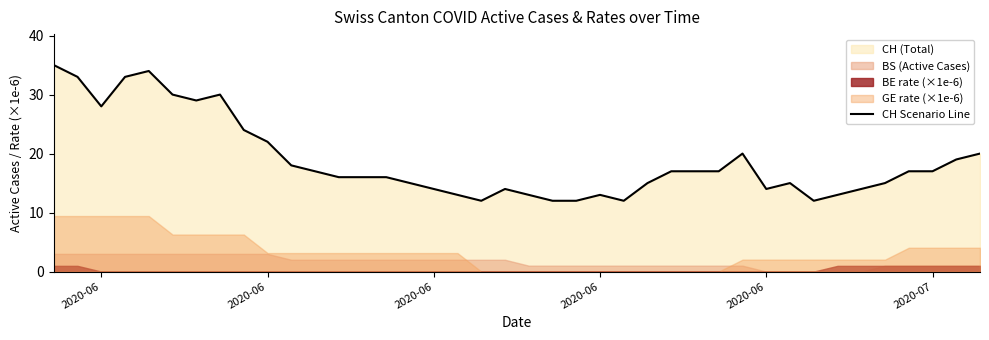

How many lines are shown in the chart?

1